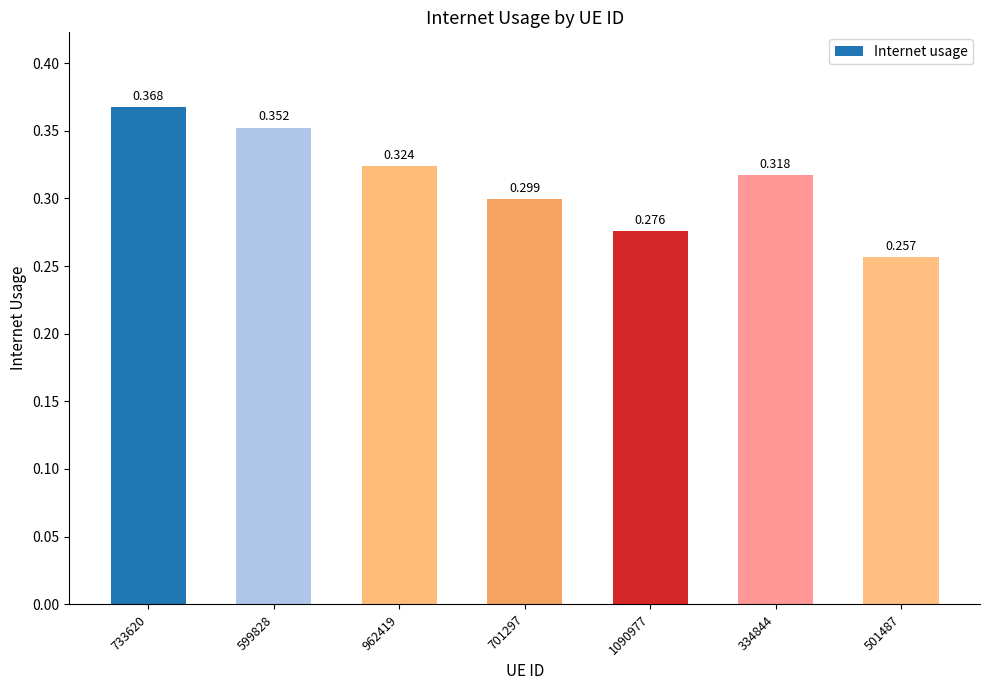

What is the difference between the maximum and second lowest values?

0.1